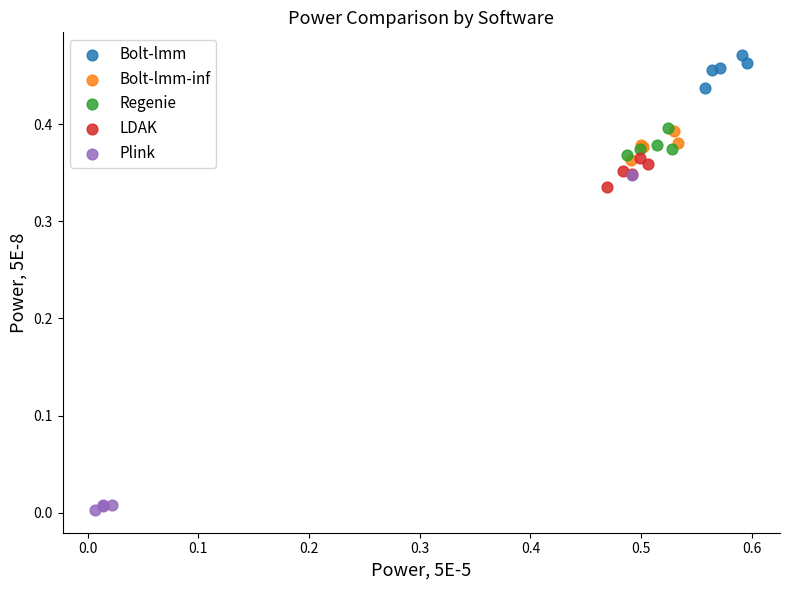

Which series contains the lowest Y value?

Plink